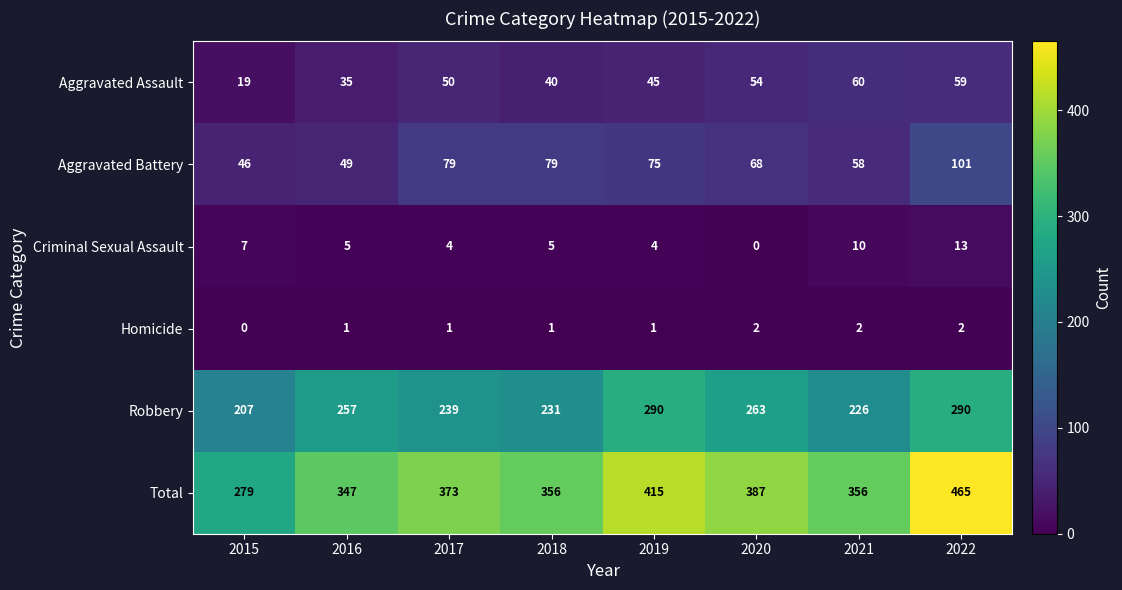

Count the number of data series in this chart.

6